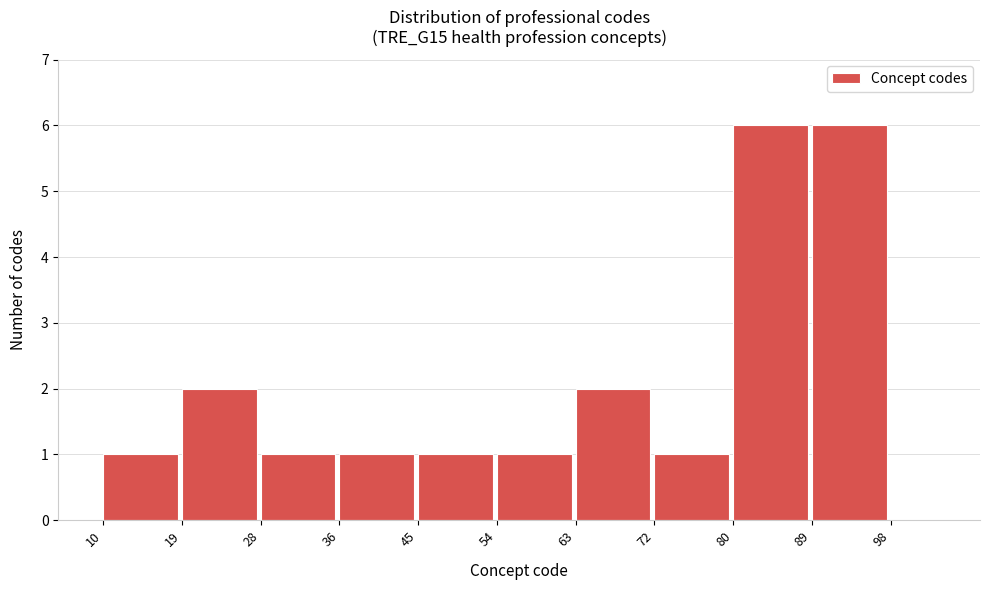

Reading left to right, list every bar in this chart as the range it spans on the x-axis followed by its height. The values are not printed on the chart, so give them approximately, as read against the axis.

10 to 19: 1
19 to 28: 2
28 to 36: 1
36 to 45: 1
45 to 54: 1
54 to 63: 1
63 to 72: 2
72 to 80: 1
80 to 89: 6
89 to 98: 6